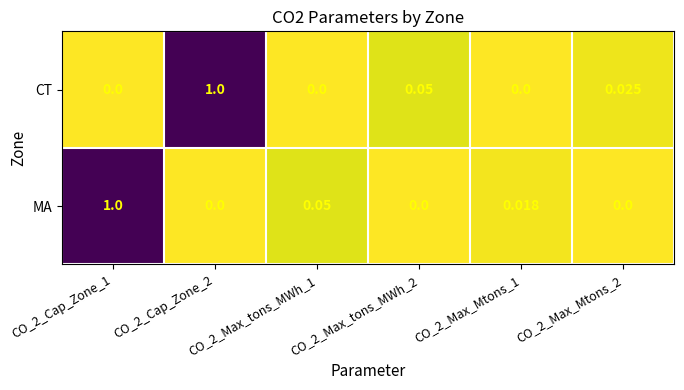

Between CO_2_Max_tons_MWh_2 and CO_2_Max_Mtons_2, which series saw the biggest shift?

CT